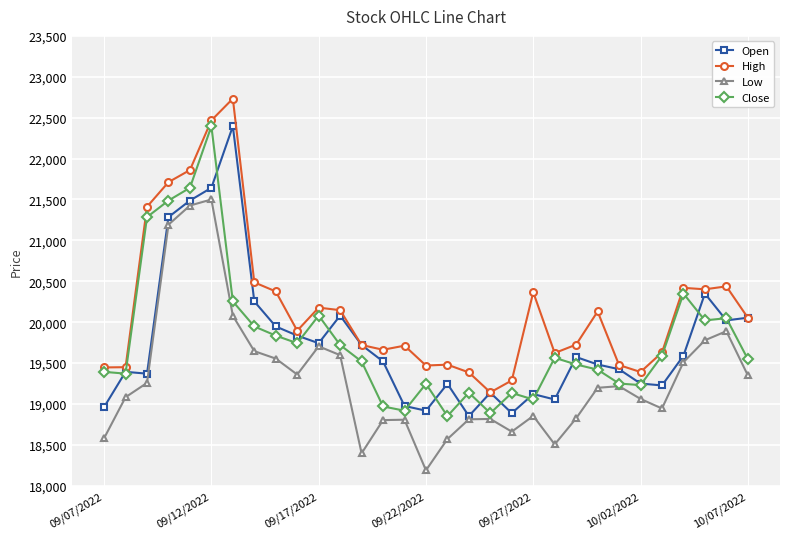

True or false: Open has more than 1 points higher than both neighbors.

True